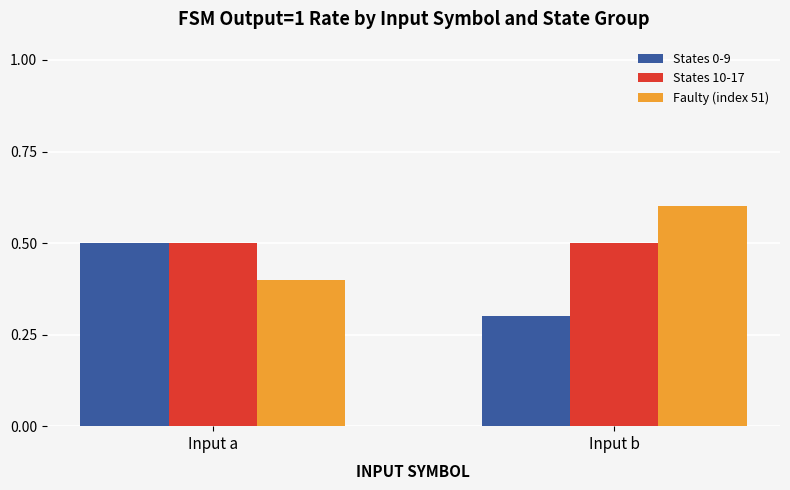

What is the minimum value for States 0-9?

0.3